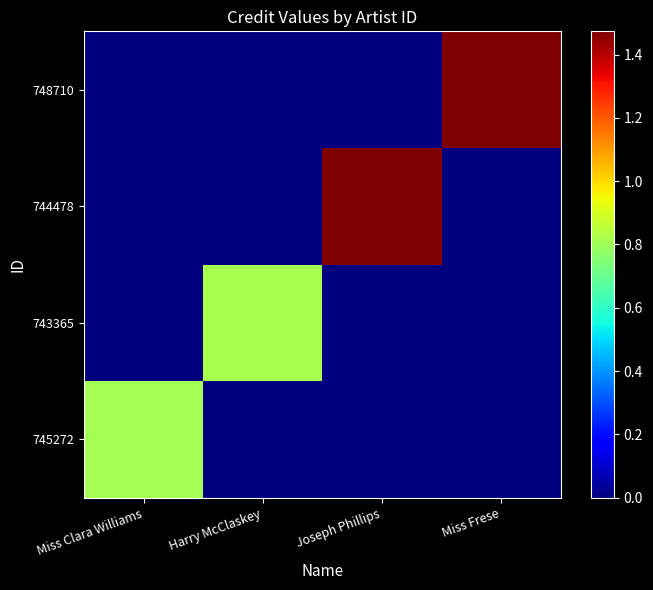

Is the value of 745272 at Harry McClaskey greater than the value of 744478 at Miss Clara Williams?

No